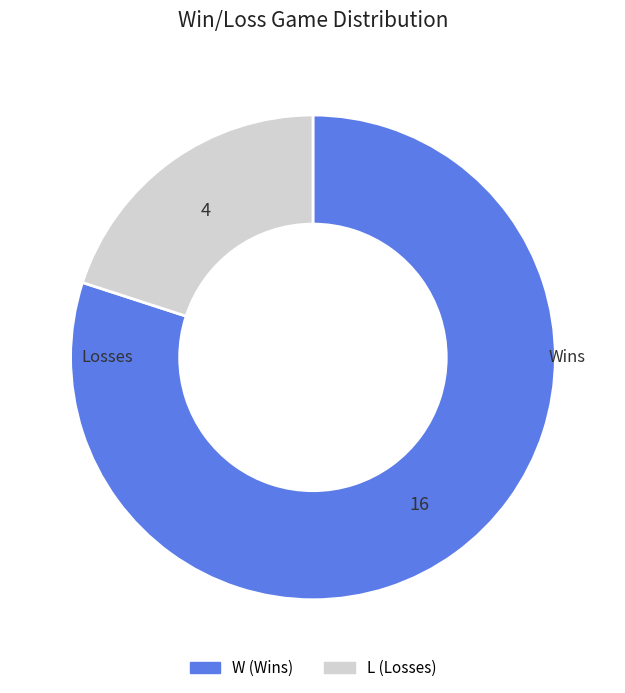

Is there a majority slice in this chart?

Yes